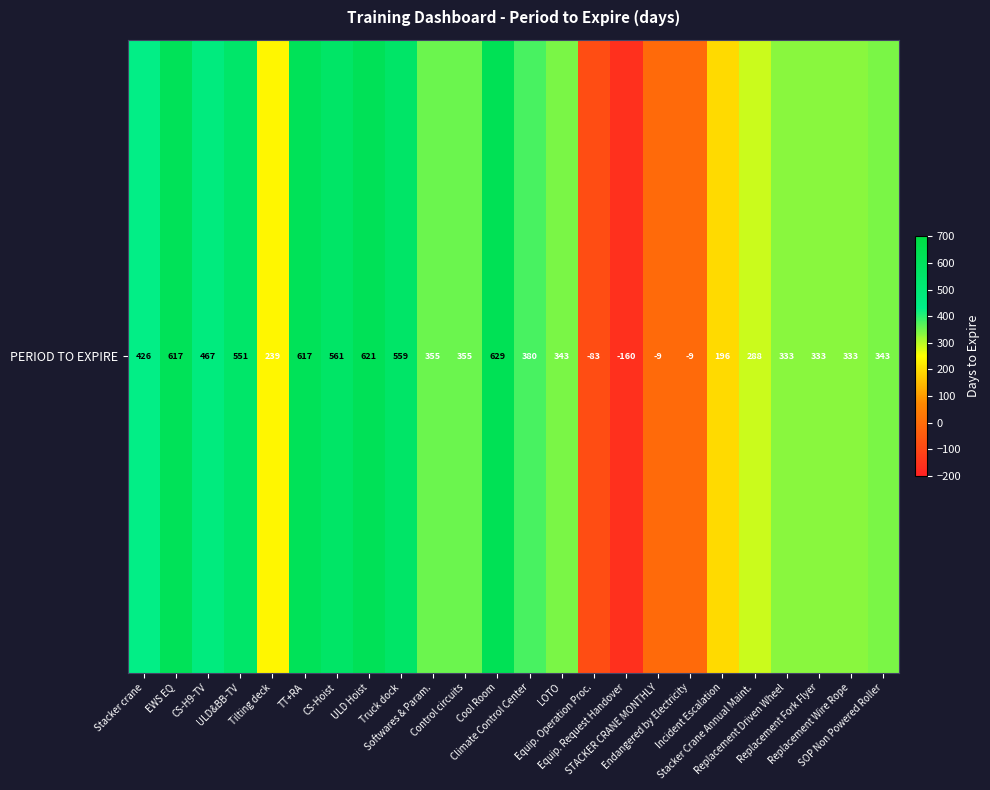

How many negative values are there?

4